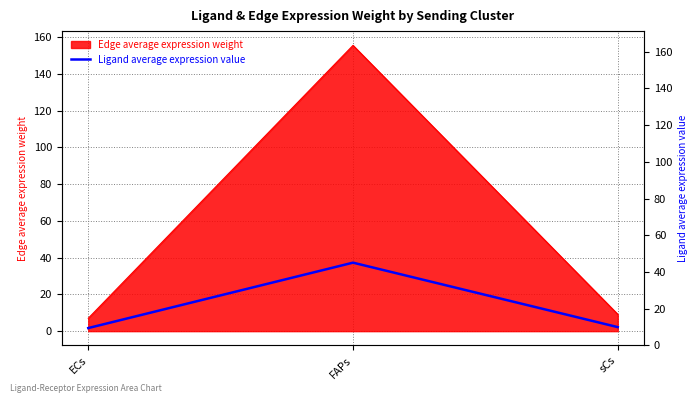

List the labels in order of value, smallest first.

ECs, sCs, FAPs